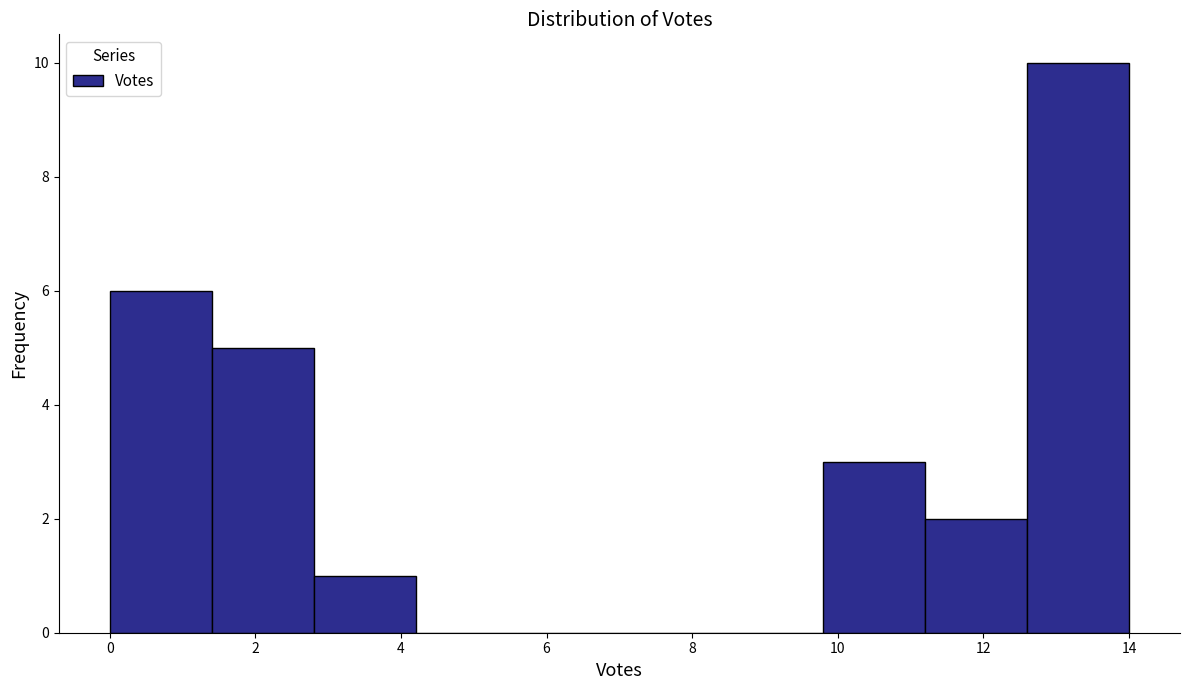

Reading left to right, transcribe this chart: for each bar, give the range it covers on the x-axis and its height. The values are not printed on the chart, so give them approximately, as read against the axis.

0.0 to 1.4: 6
1.4 to 2.8: 5
2.8 to 4.2: 1
4.2 to 5.6: 0
5.6 to 7.0: 0
7.0 to 8.4: 0
8.4 to 9.8: 0
9.8 to 11.2: 3
11.2 to 12.6: 2
12.6 to 14.0: 10